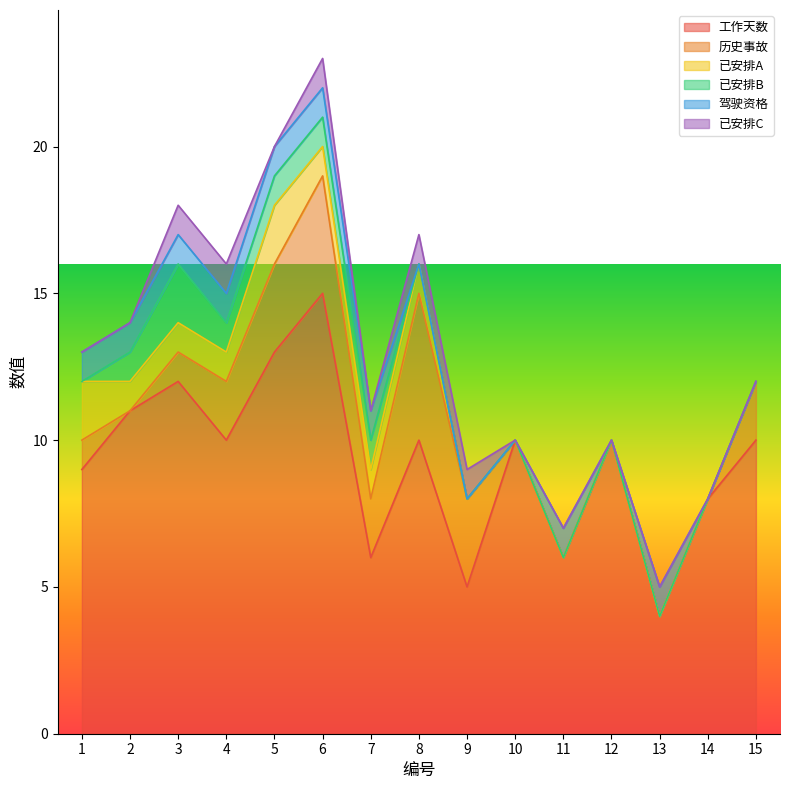

Which category has the lowest value in the 工作天数 series?

13